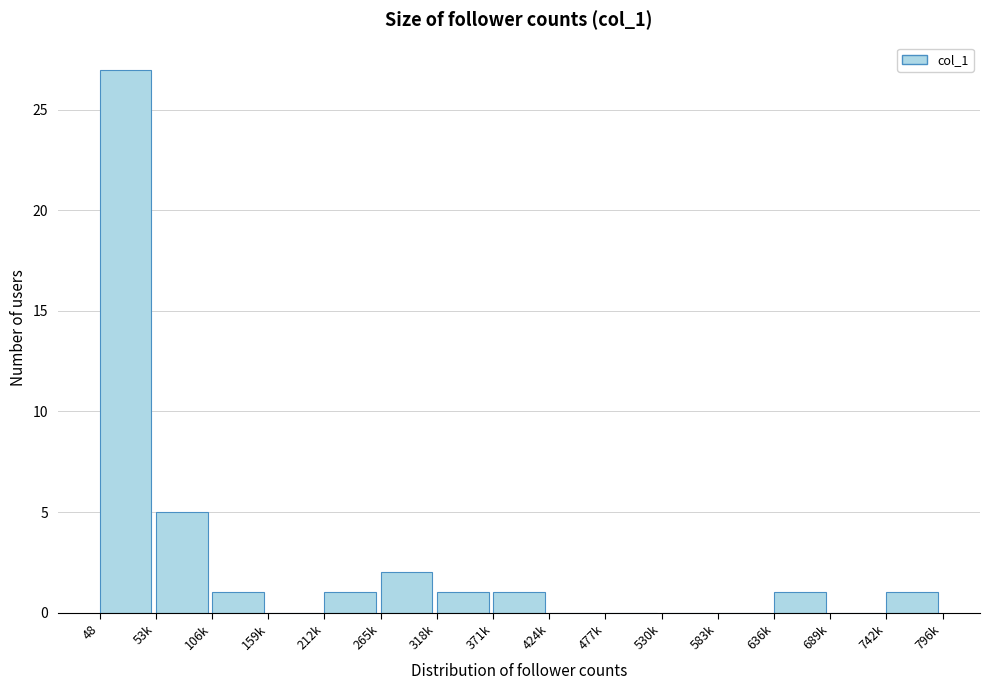

Reading right to left, list all the values displayed in this chart.

742k=1	689k=0	636k=1	583k=0	530k=0	477k=0	424k=0	371k=1	318k=1	265k=2	212k=1	159k=0	106k=1	53k=5	48=27